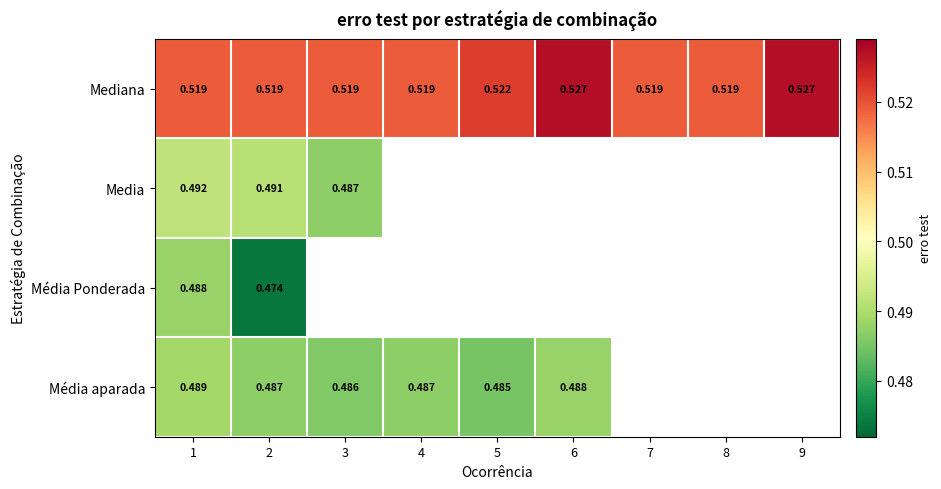

At 2, list the series in order from largest to smallest.

Mediana, Media, Média aparada, Média Ponderada